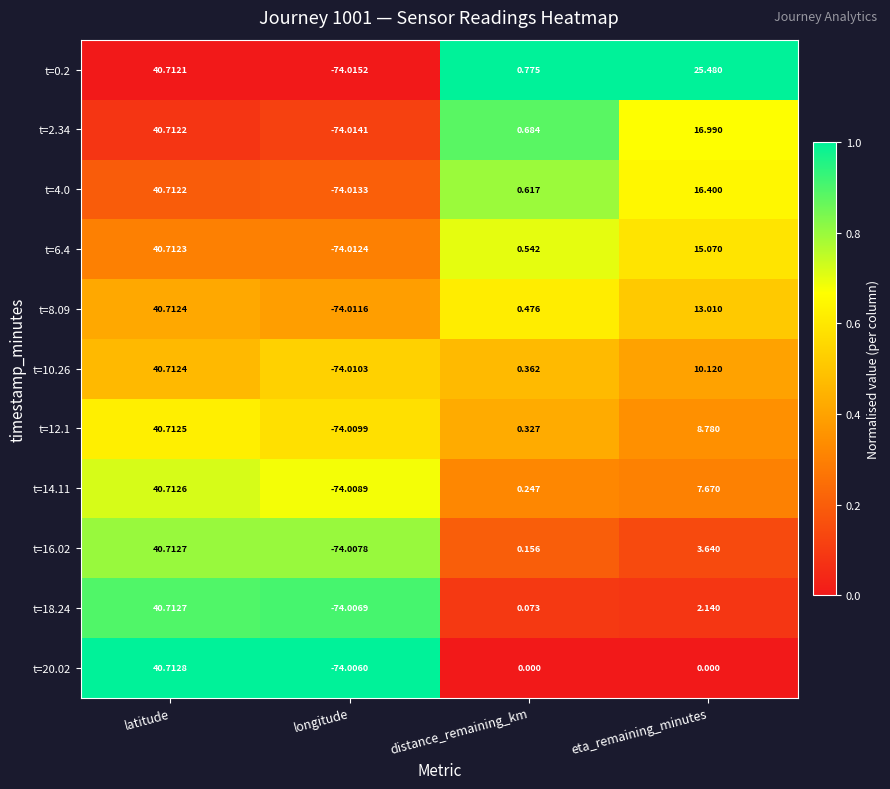

At which label does t=2.34 first exceed 16?

latitude